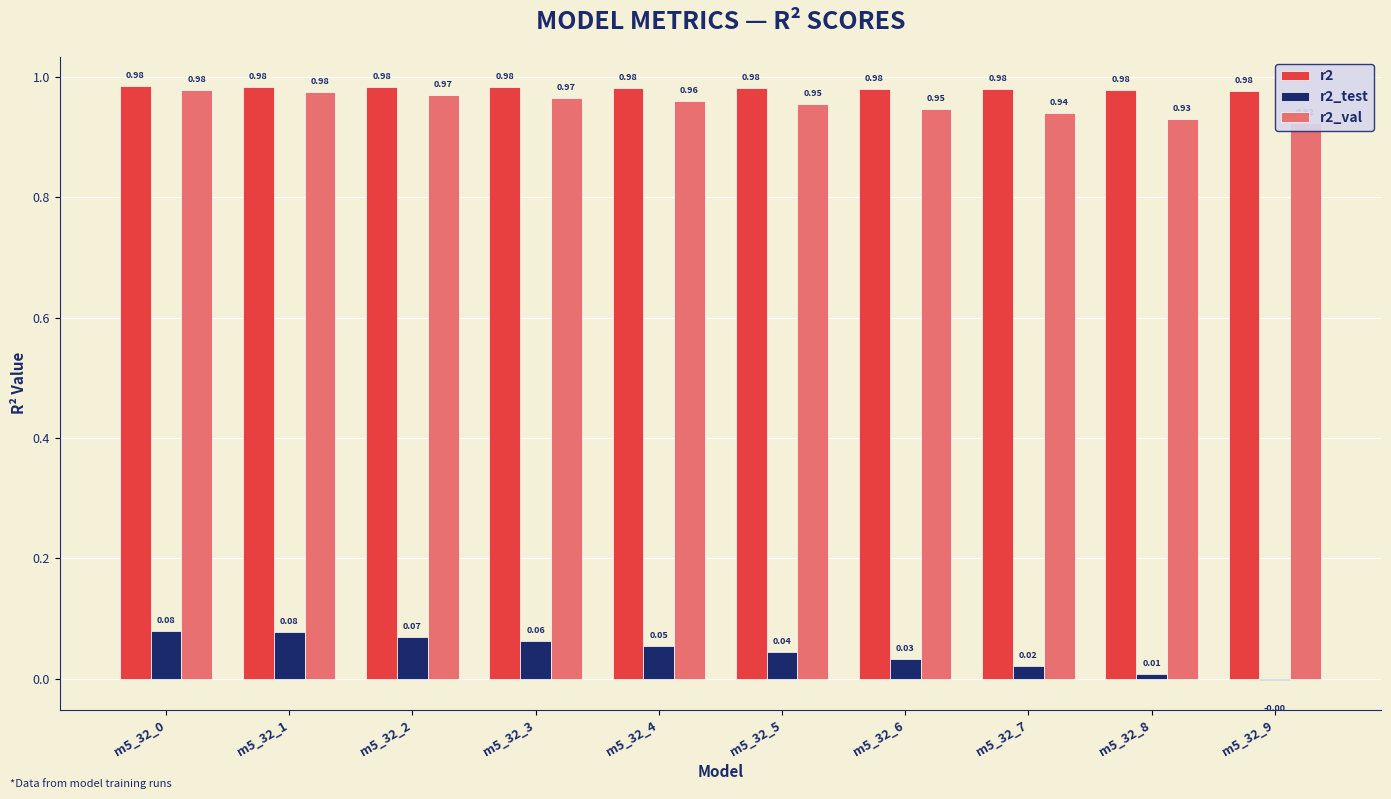

What are all the series names shown in the legend?

r2, r2_test, r2_val